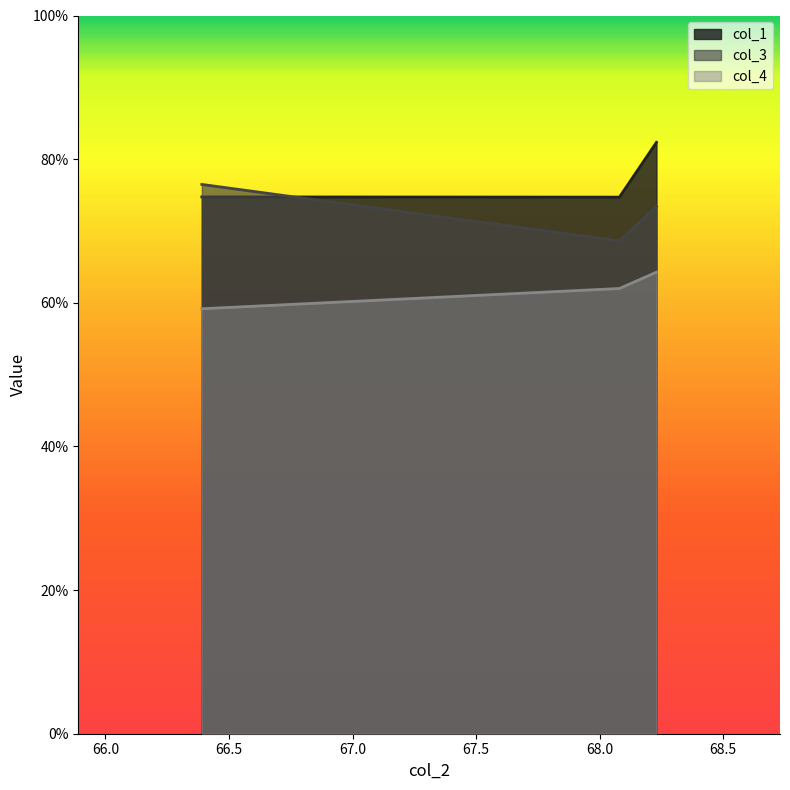

What is the label of the 2nd point from the left?

68.08